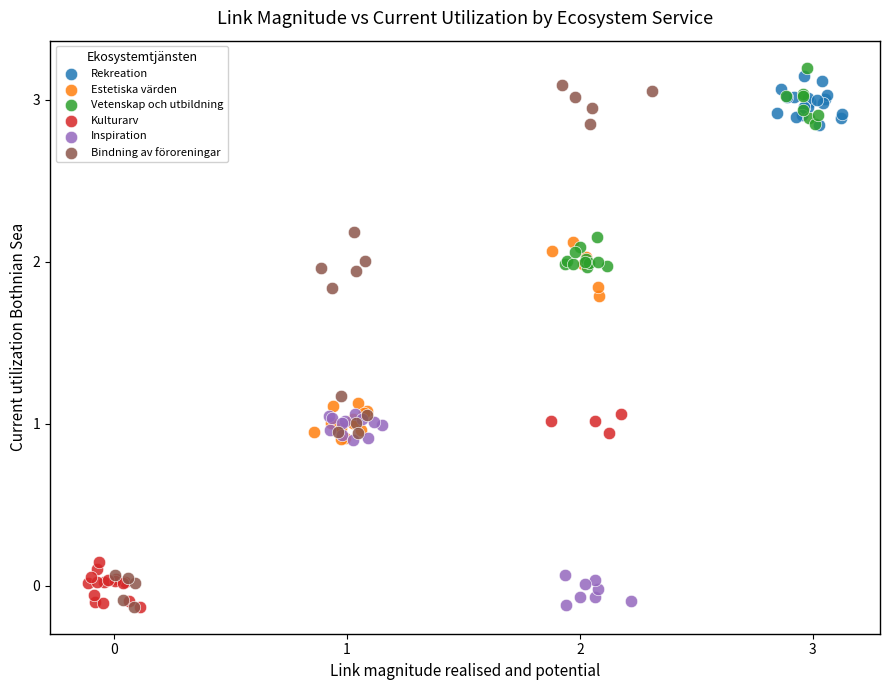

Which series has the largest Y range (max minus min)?

Bindning av föroreningar